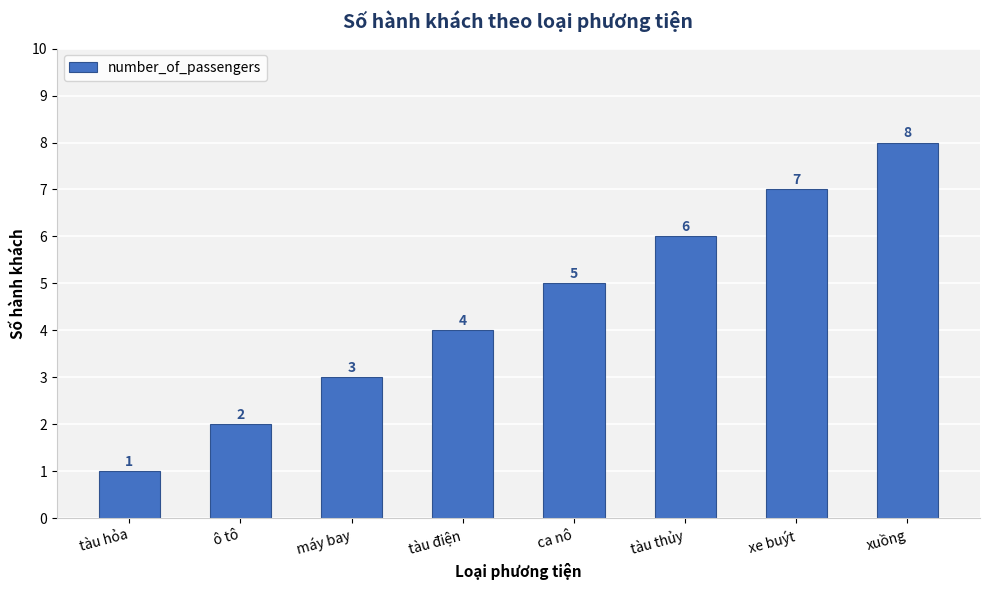

What is the change in value from ca nô to xuồng?

+3